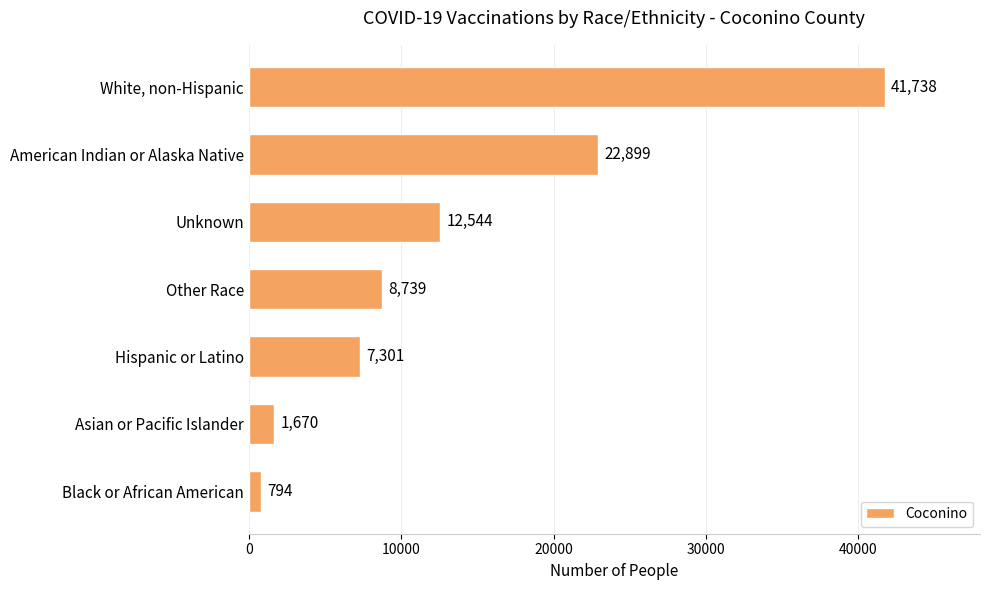

What is the difference between the maximum and minimum values?

40944